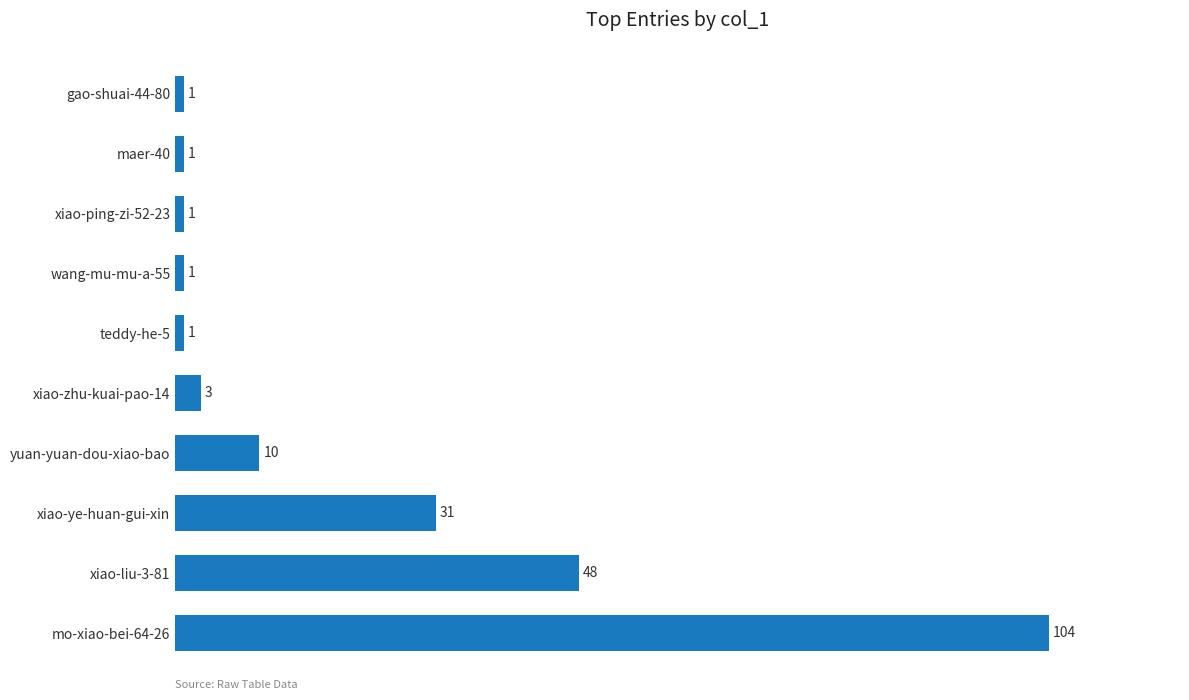

Where is the data nearest to the value 52?

xiao-liu-3-81